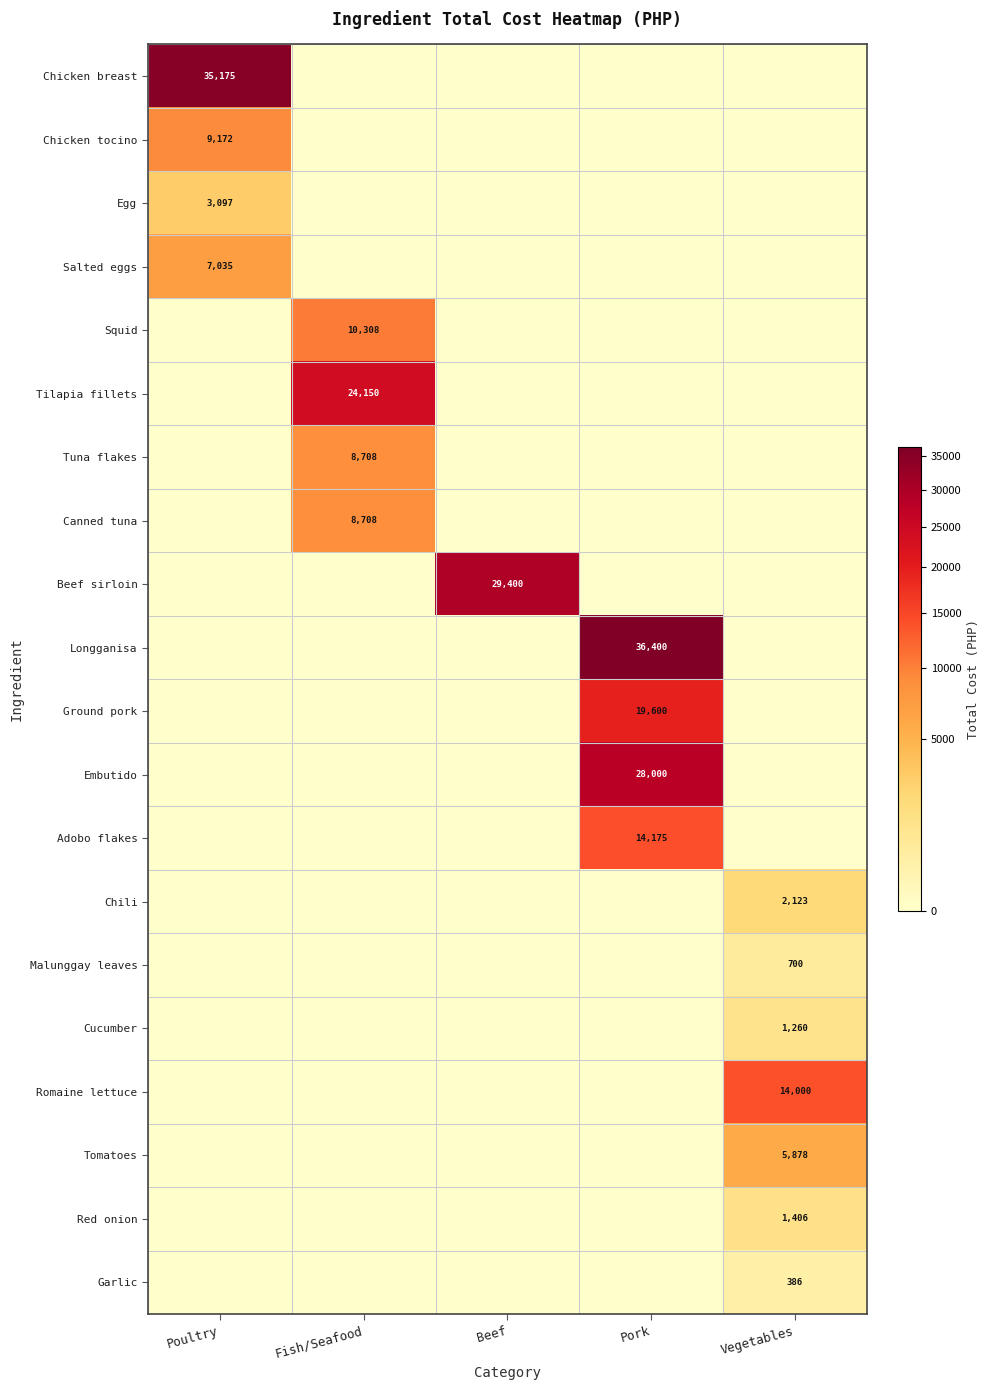

The value of Chicken tocino at Poultry is 16407. True or false?

False